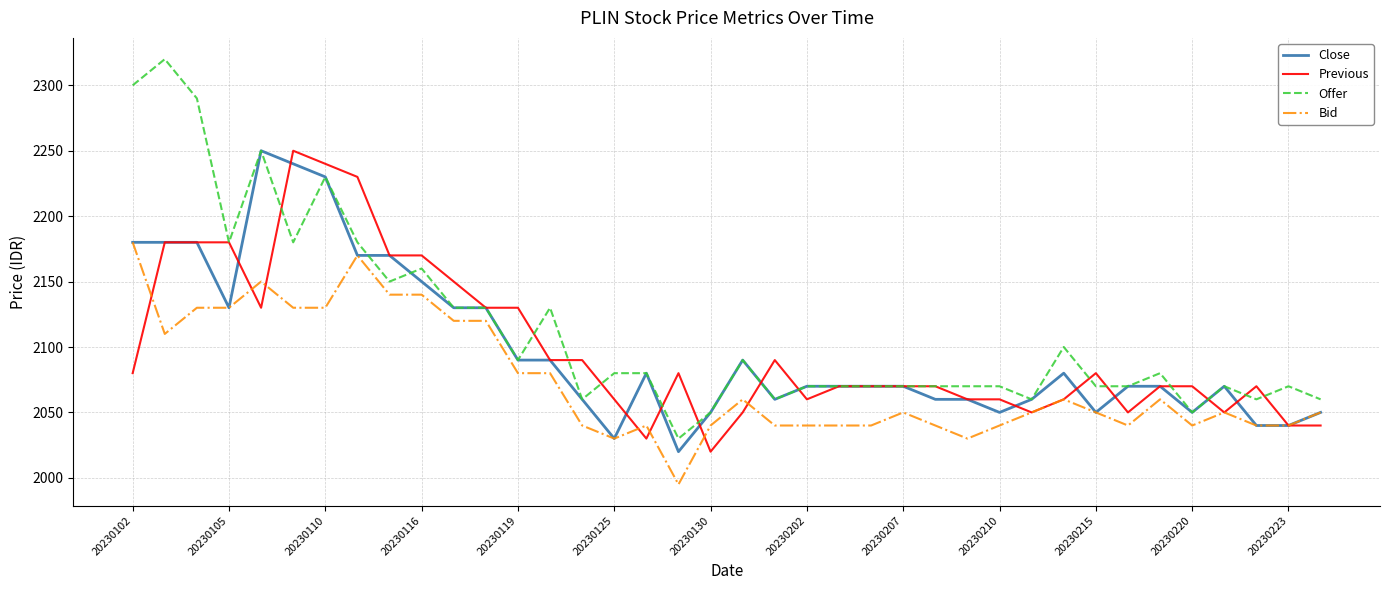

Which series has the largest total across all categories?

Offer